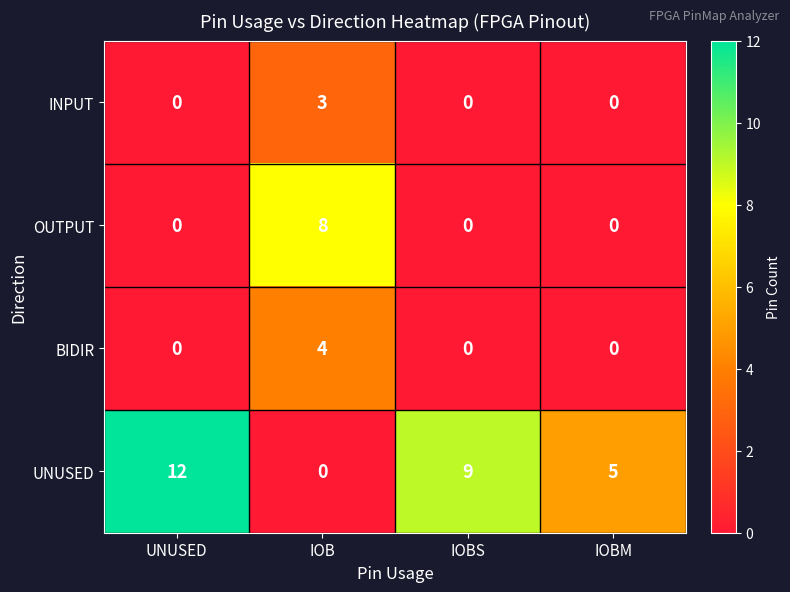

Reading left to right, list all the values displayed in this chart.

INPUT: 0	3	0	0
OUTPUT: 0	8	0	0
BIDIR: 0	4	0	0
UNUSED: 12	0	9	5